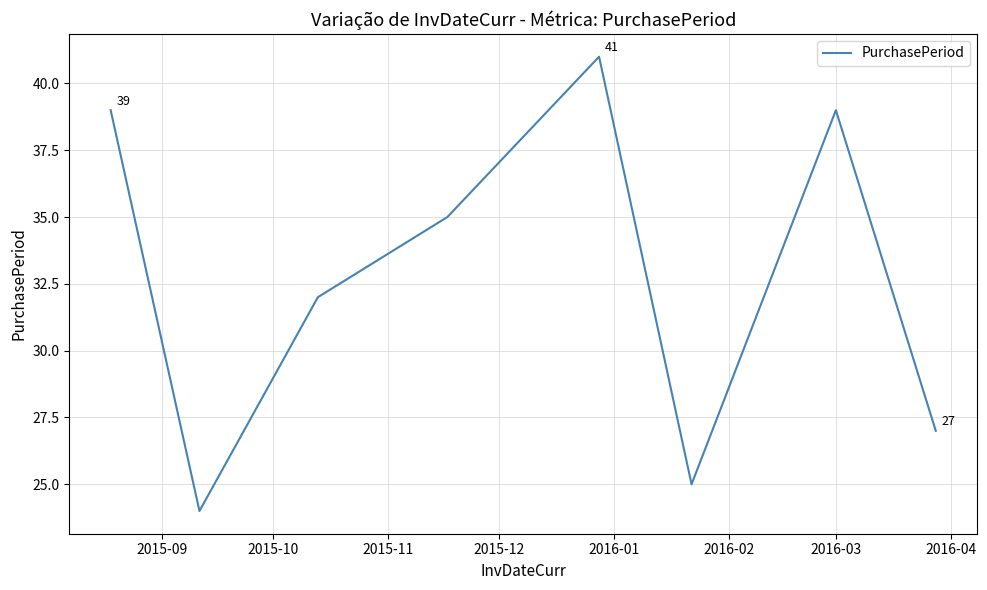

How many interior local valleys (lower than both neighbors) does the data have?

2